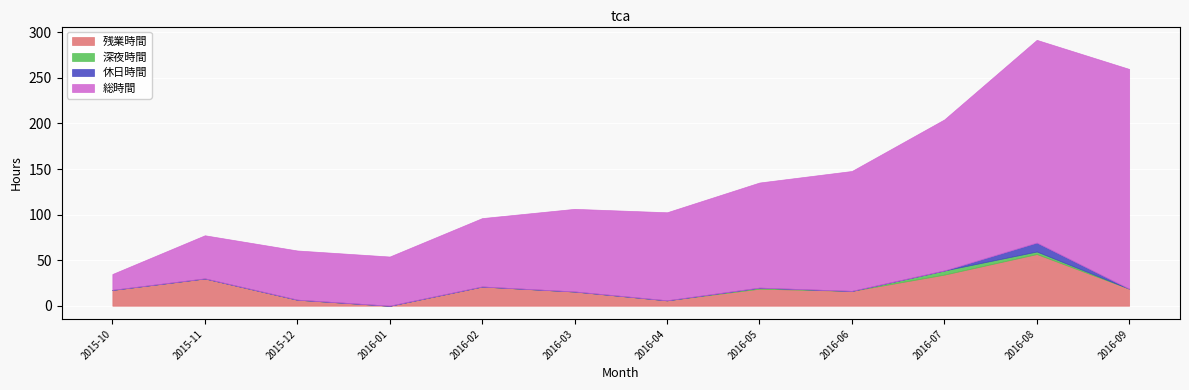

True or false: 残業時間 has more than 1 interior local peaks.

True